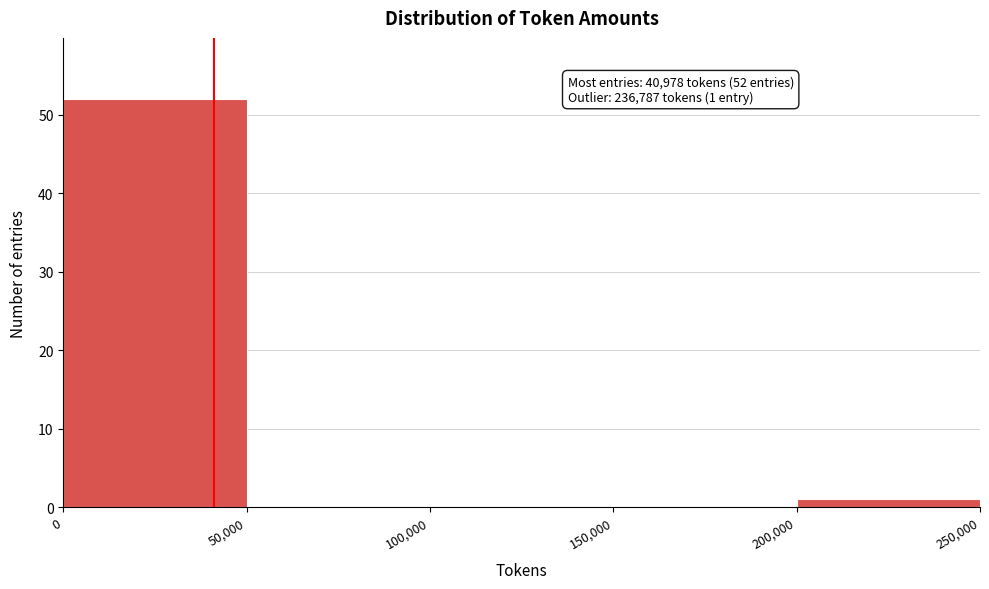

Over which range of the x-axis is the bar tallest?

0 to 50,000